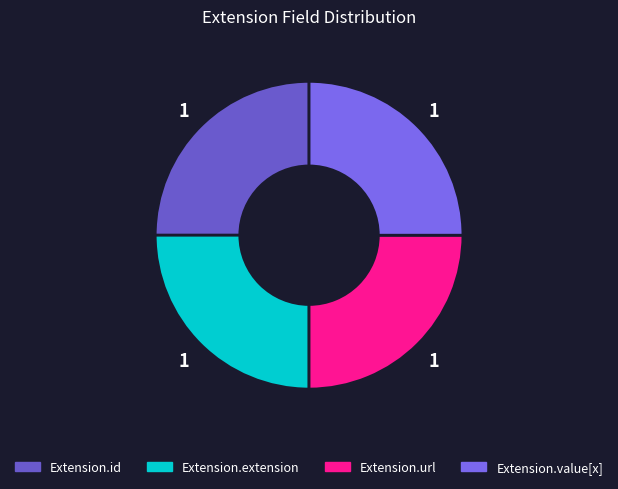

To the nearest percent, what is the average slice percentage?

25%